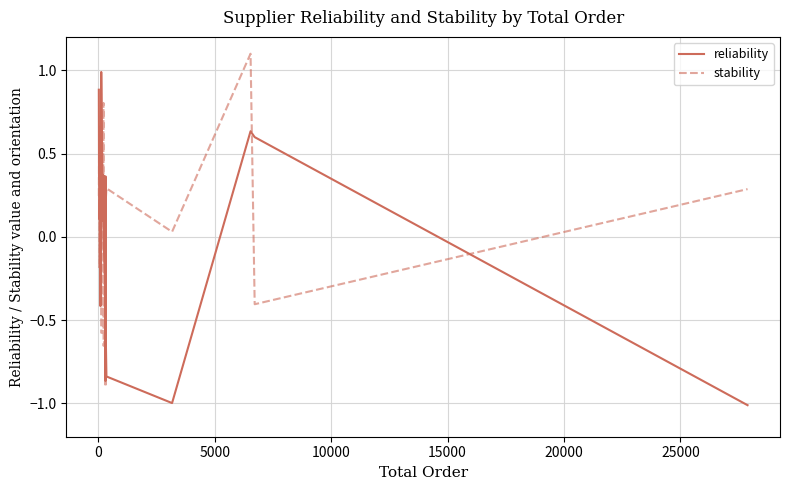

List the series in order of their peak value, lowest first.

reliability, stability